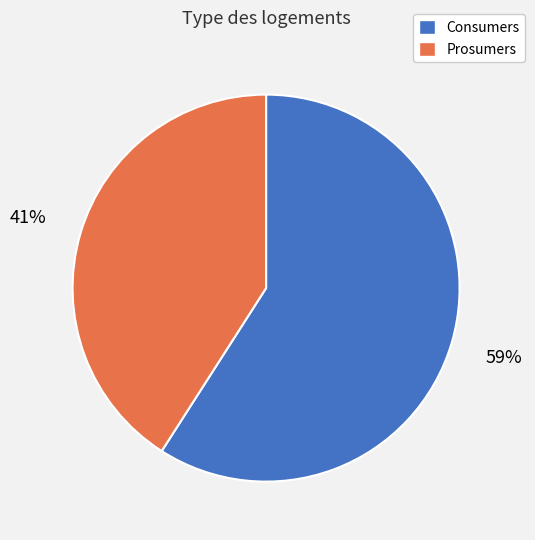

To the nearest percent, what is the difference between the largest and smallest slice percentages?

18%